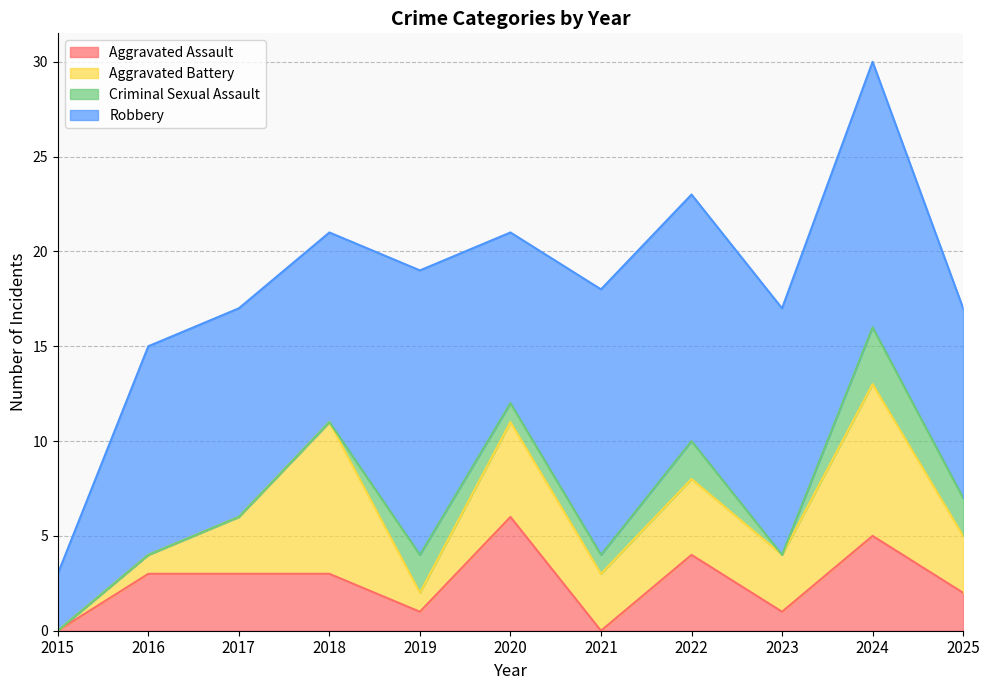

Does the chart have visible grid lines?

Yes